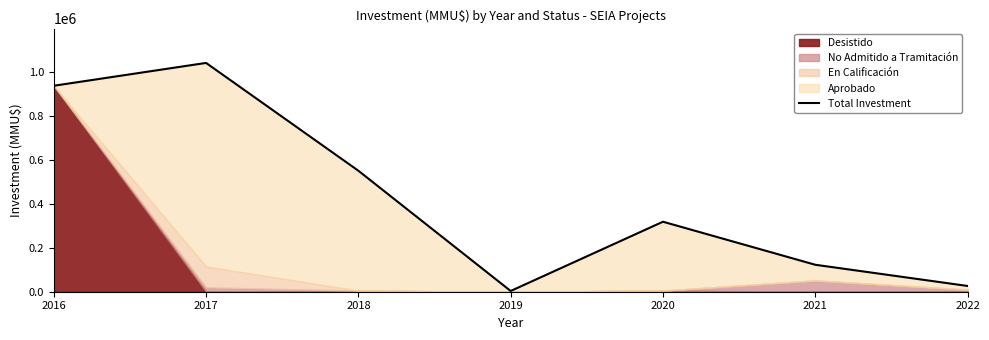

What is the sum of all values?

3002195